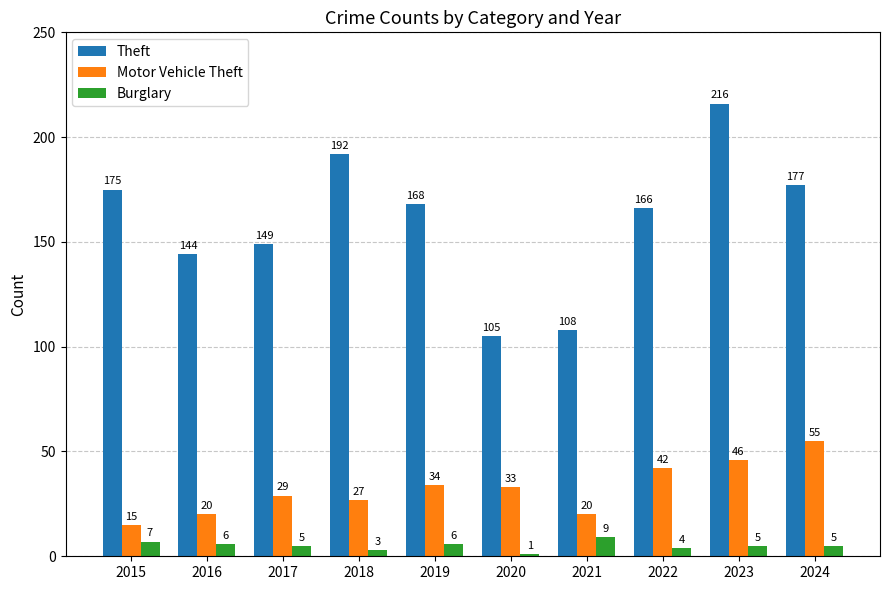

How many categories are shown in the chart?

10